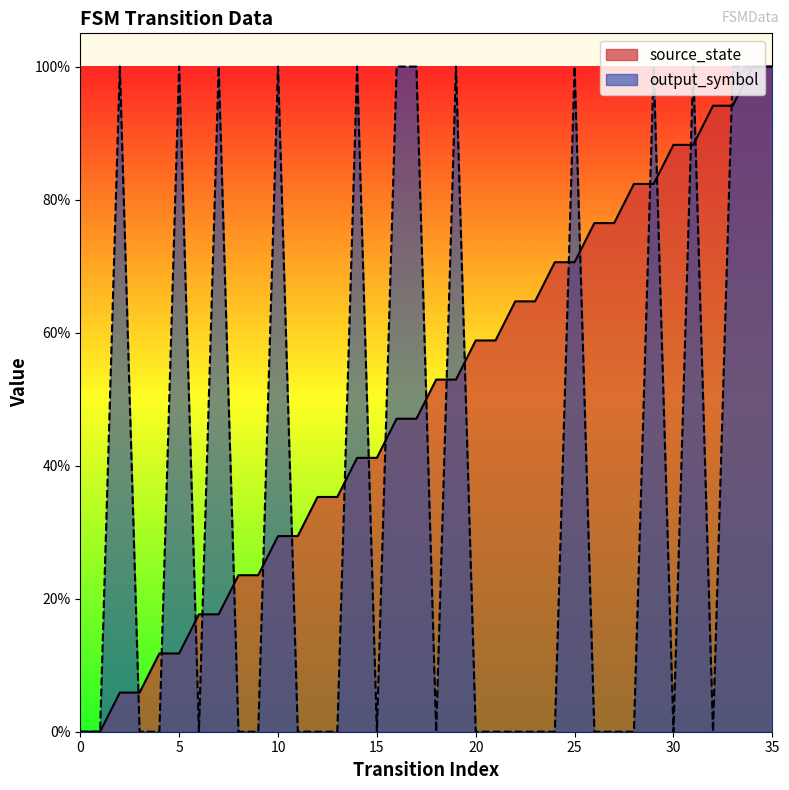

What is the value of the source_state point at the 23rd from the left?

0.6